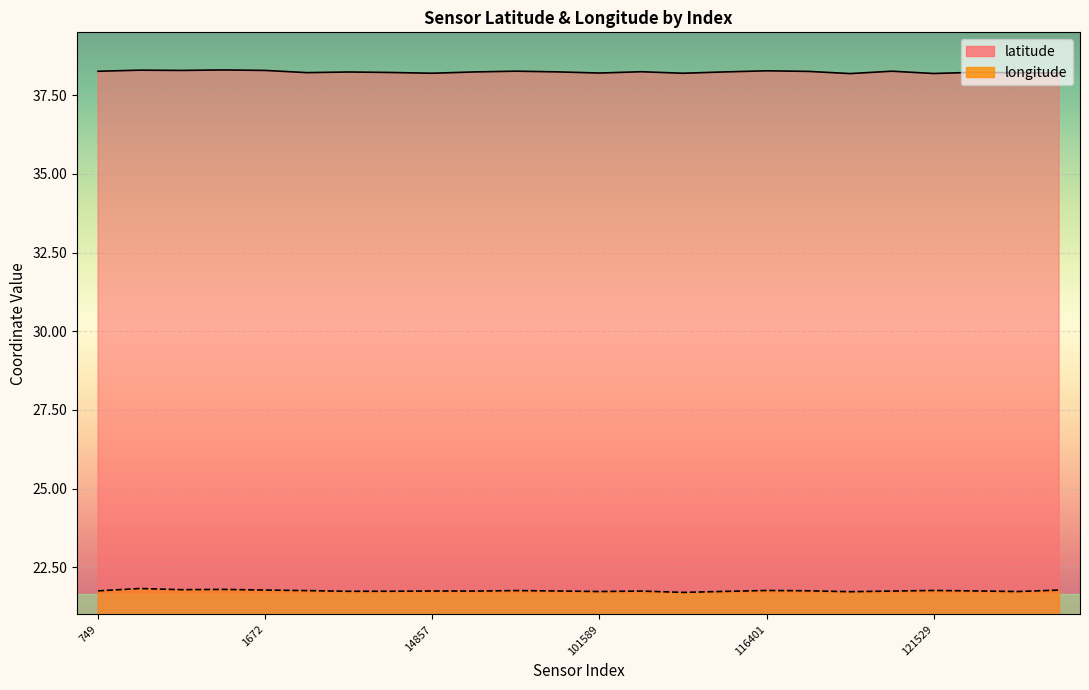

How many lines are shown in the chart?

2